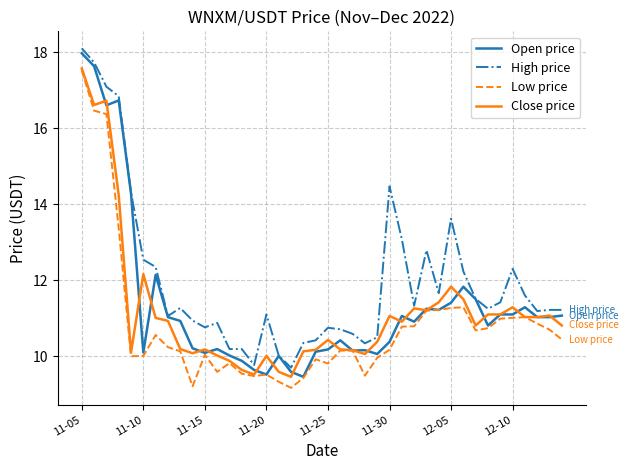

What is the maximum value shown in the chart?

18.1